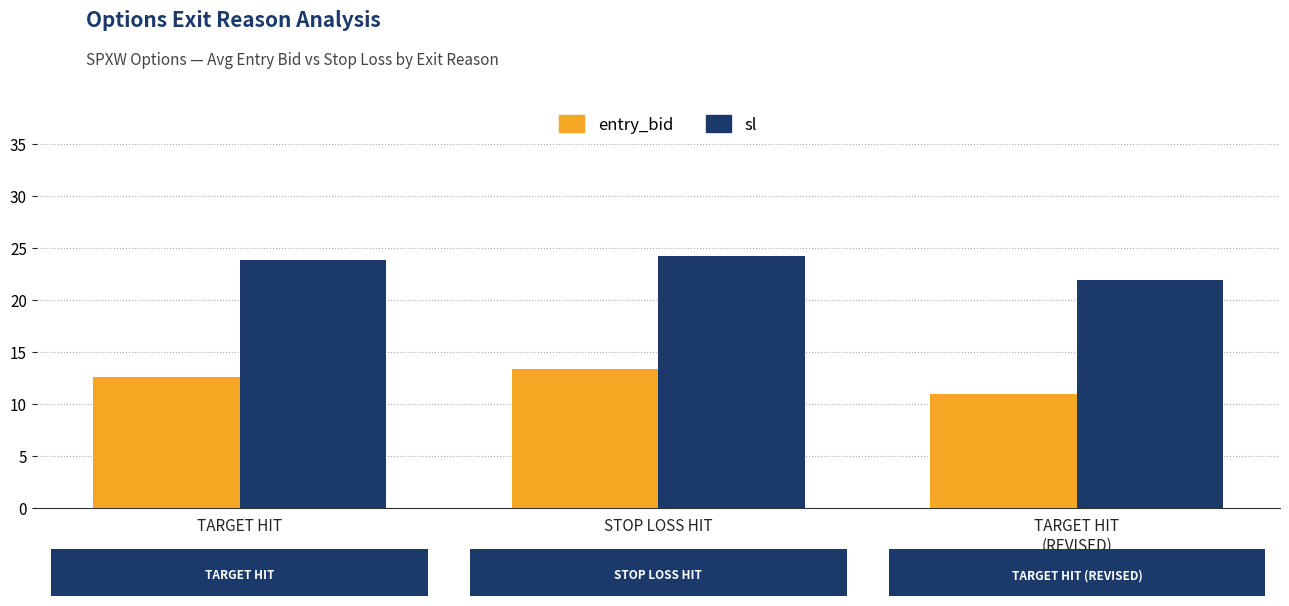

List the labels in order of sl value, largest first.

STOP LOSS HIT, TARGET HIT, TARGET HIT
(REVISED)